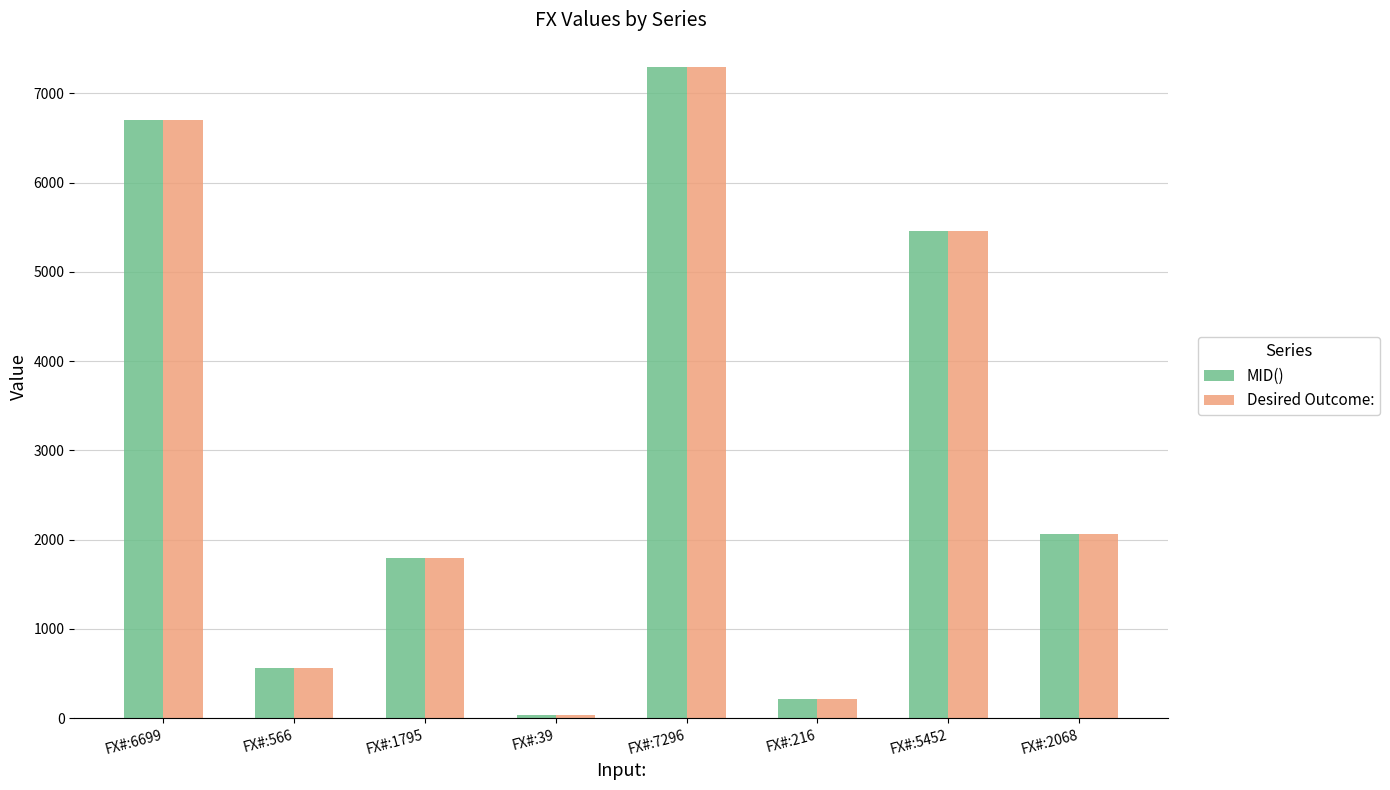

What is the sum of the MID() values at FX#:216 and FX#:1795?

2011